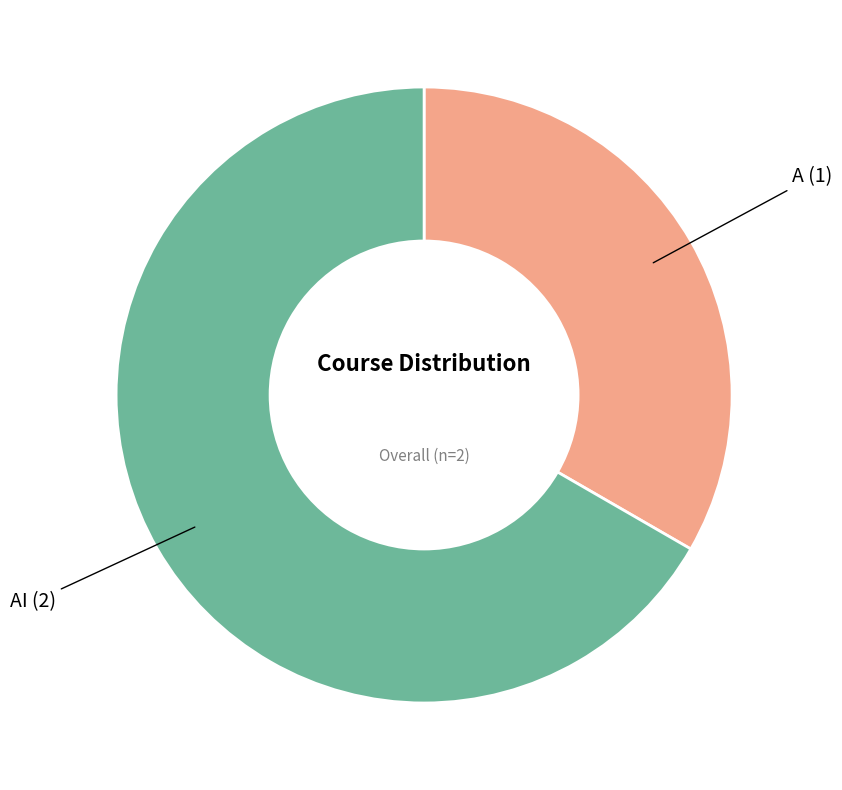

What is the ratio of the value at AI to the value at A?

2.0